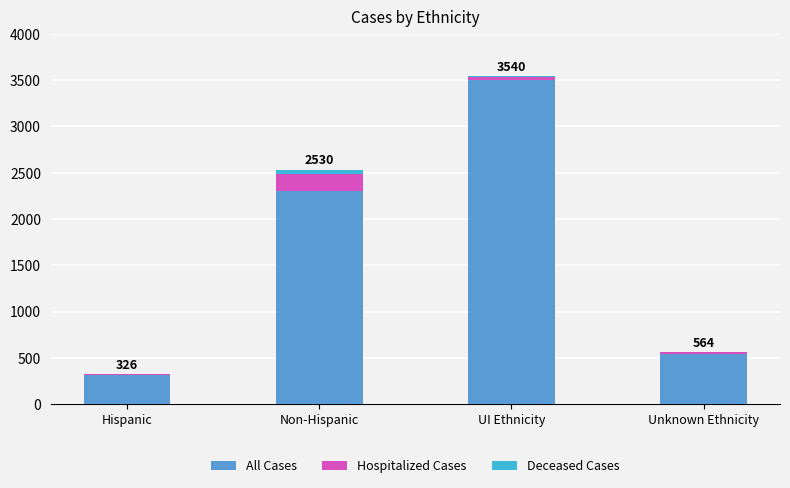

What are all the series names shown in the legend?

All Cases, Hospitalized Cases, Deceased Cases